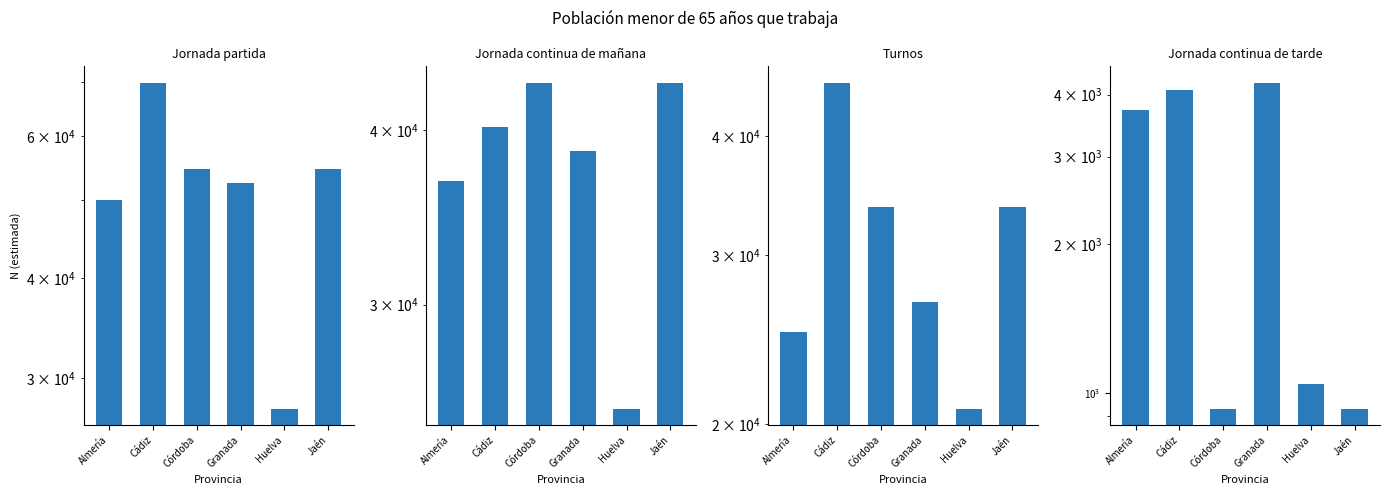

Which series has the widest spread of values?

Jornada partida